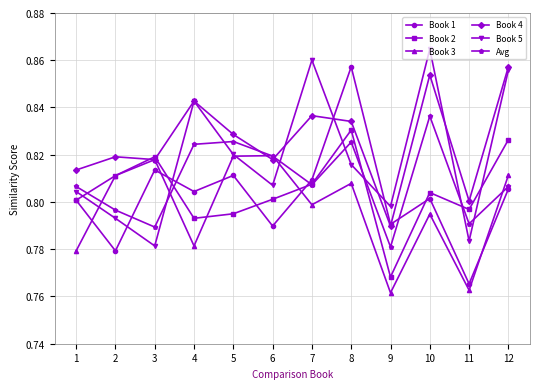

What is the sum of all Book 3 values?

9.6